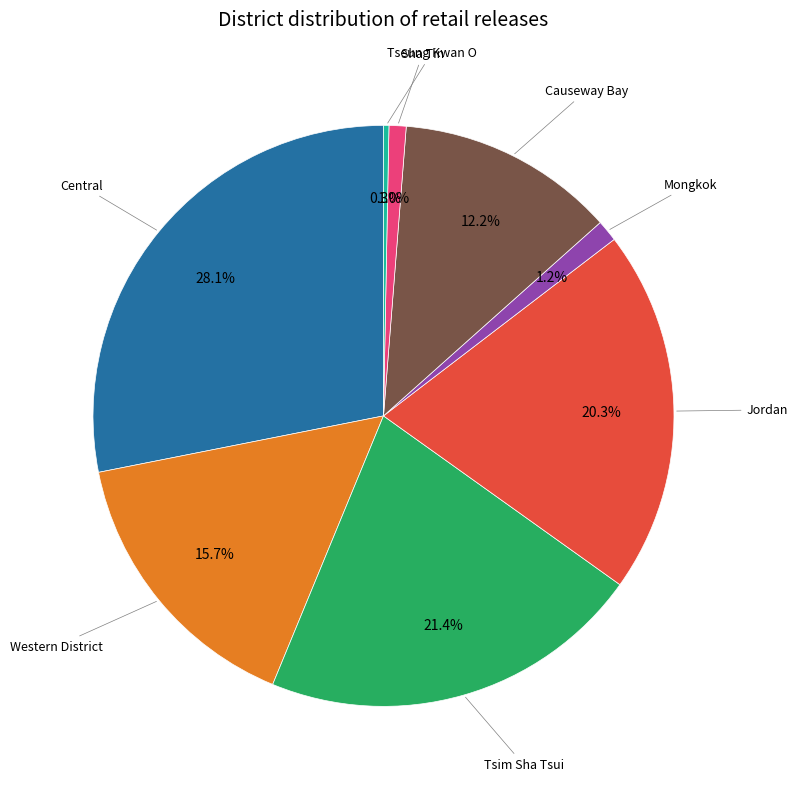

Is there a majority slice in this chart?

No